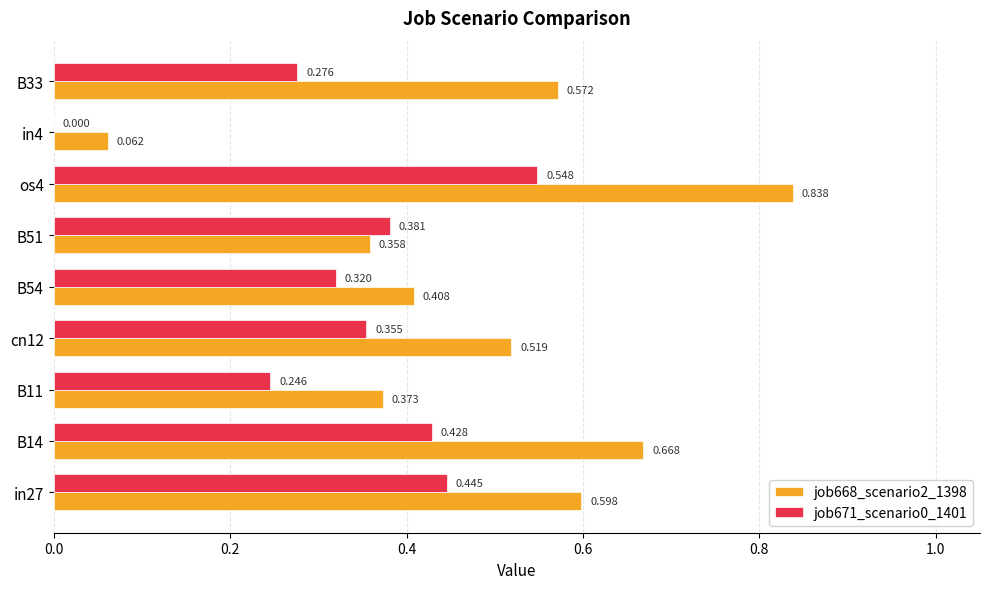

Is the value of job671_scenario0_1401 at B54 greater than the value of job668_scenario2_1398 at B11?

No